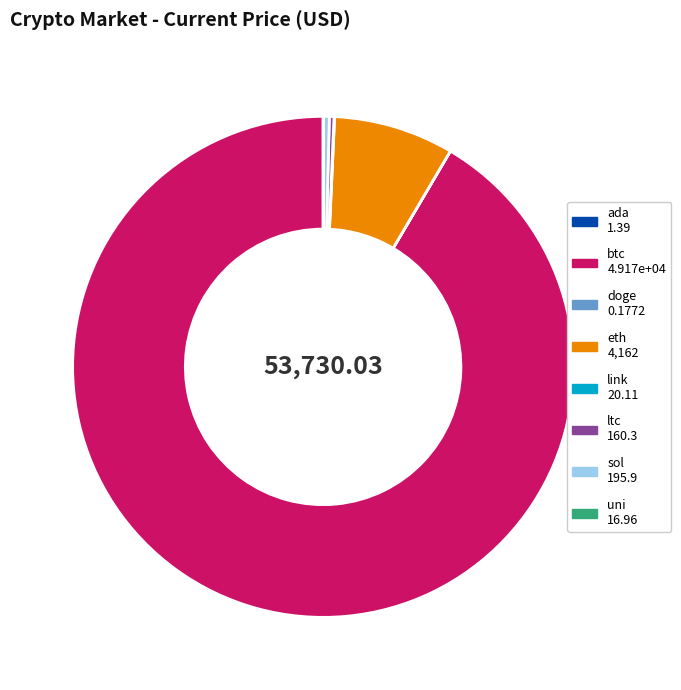

Do eth and ltc together represent more than half of the pie?

No